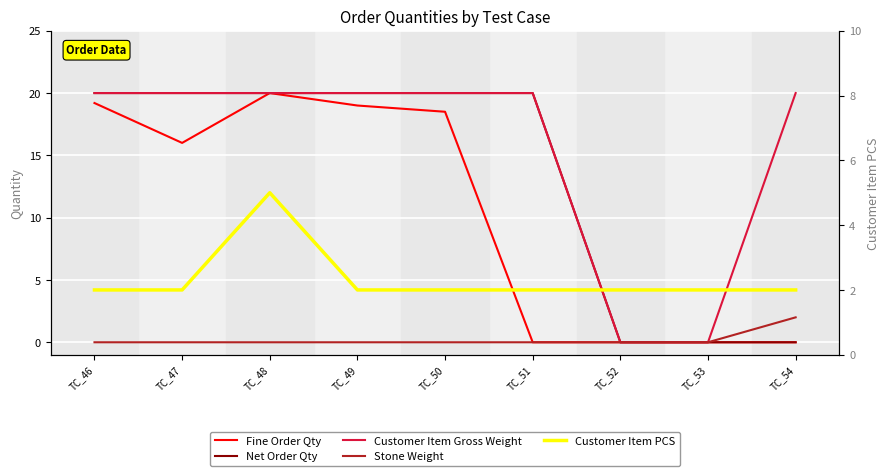

True or false: Stone Weight and Fine Order Qty cross at least once.

False